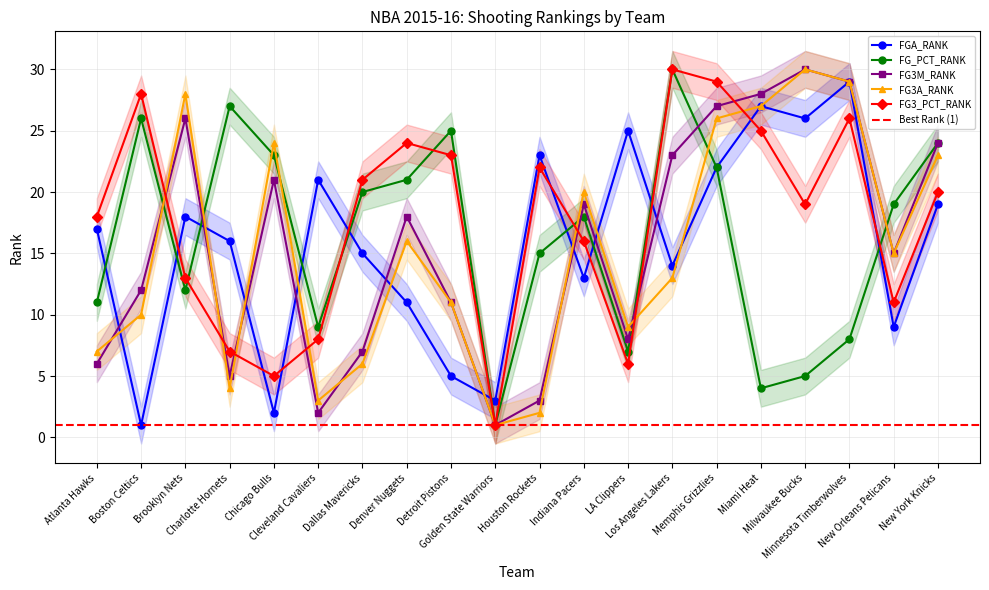

Does the chart have visible grid lines?

Yes